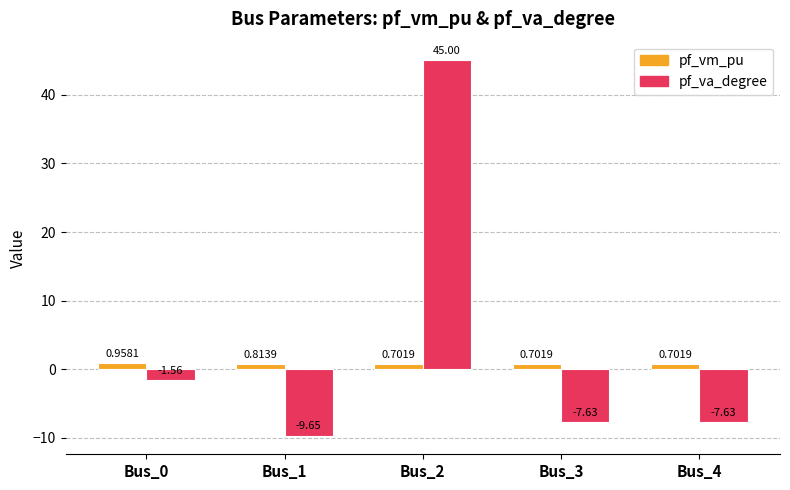

What is the difference between the maximum and minimum values in the pf_va_degree series?

54.7